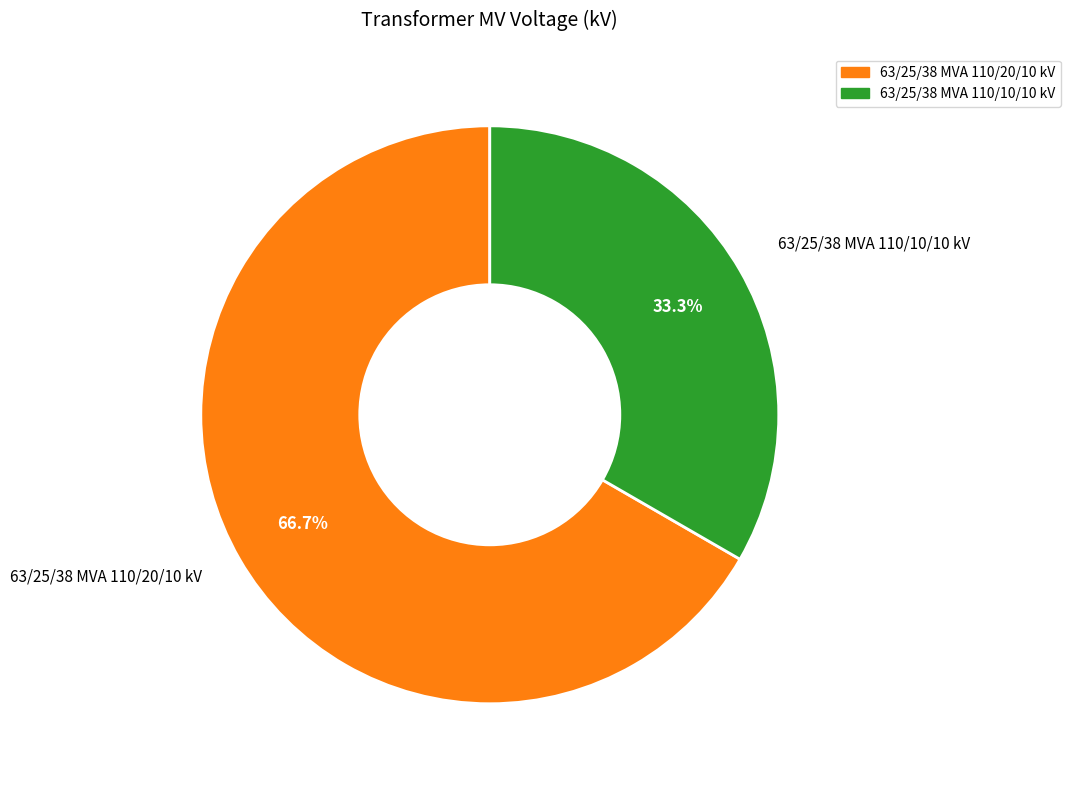

How many slices are in this pie chart?

2